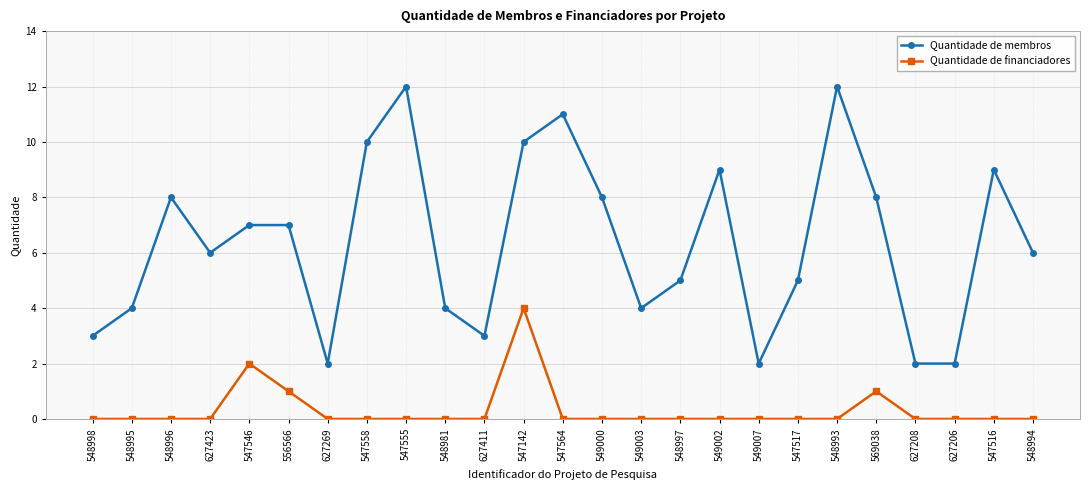

At which category does Quantidade de membros reach its first local peak?

548996